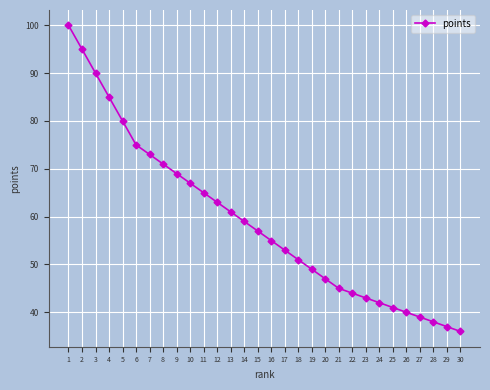

What value does the data have at 10?

67